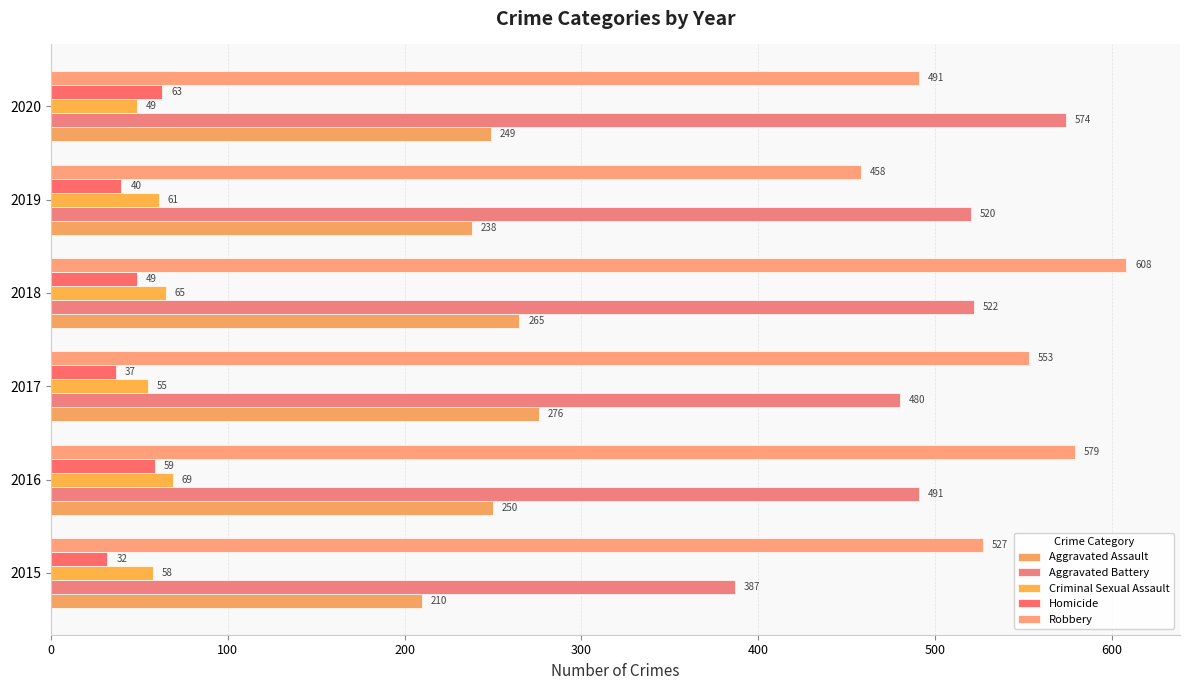

What are all the series names shown in the legend?

Aggravated Assault, Aggravated Battery, Criminal Sexual Assault, Homicide, Robbery